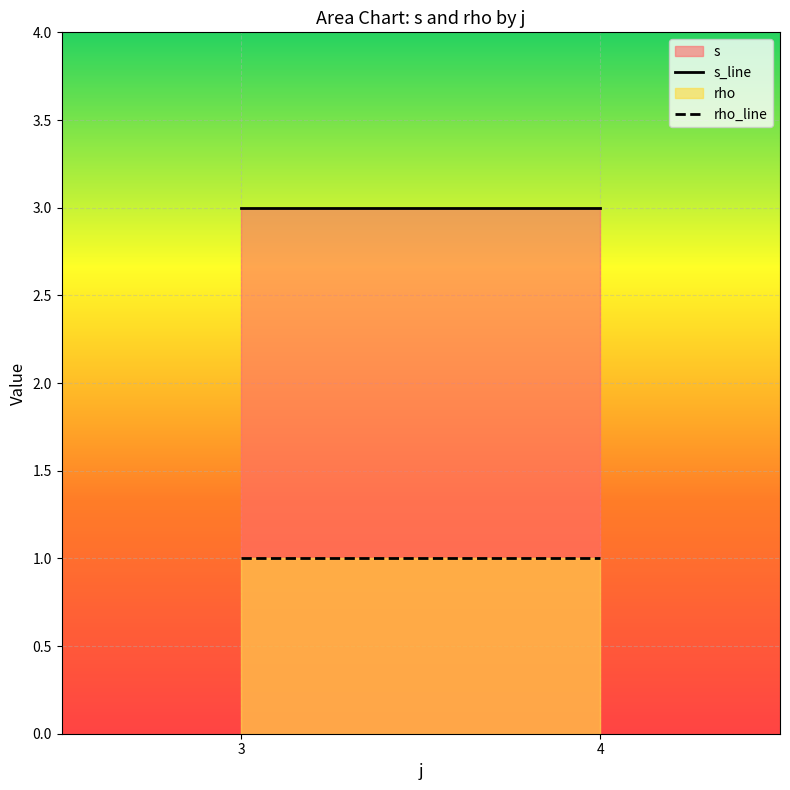

What is the average value of the rho series?

1